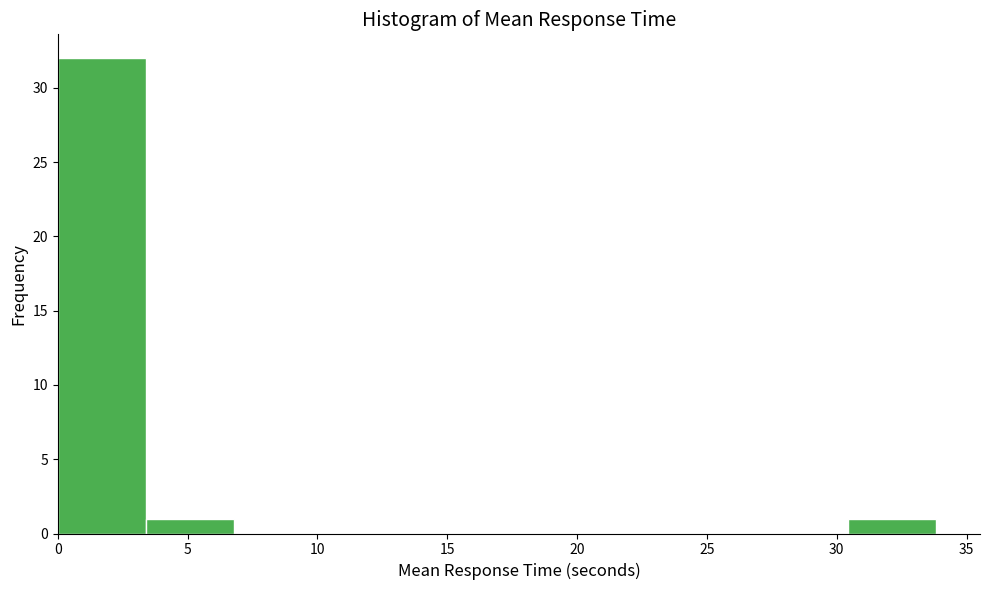

Which range on the x-axis has the tallest bar?

0.0 to 3.5